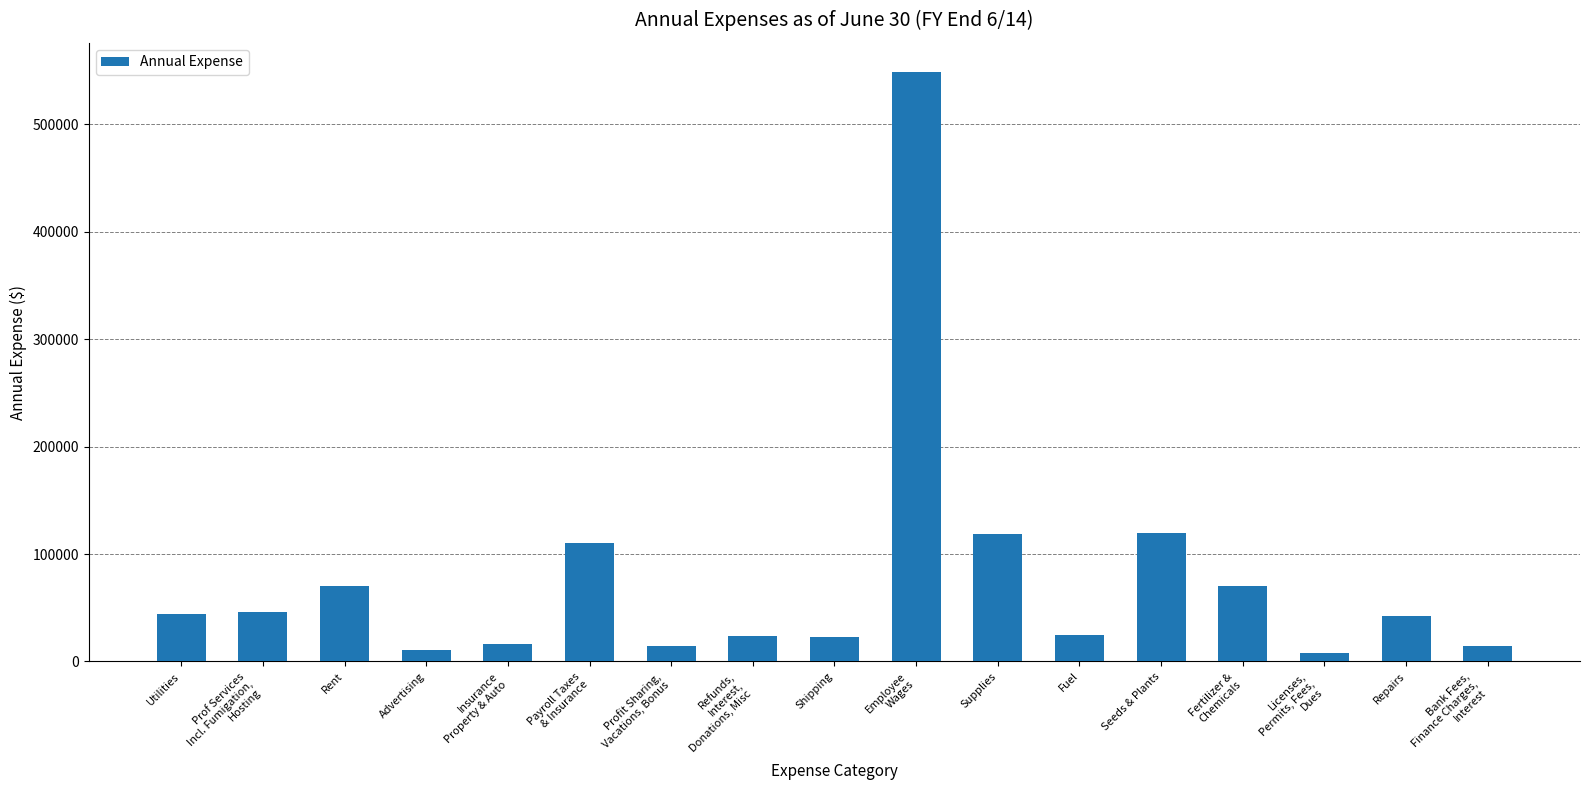

At which label does the data first exceed 42082?

Utilities